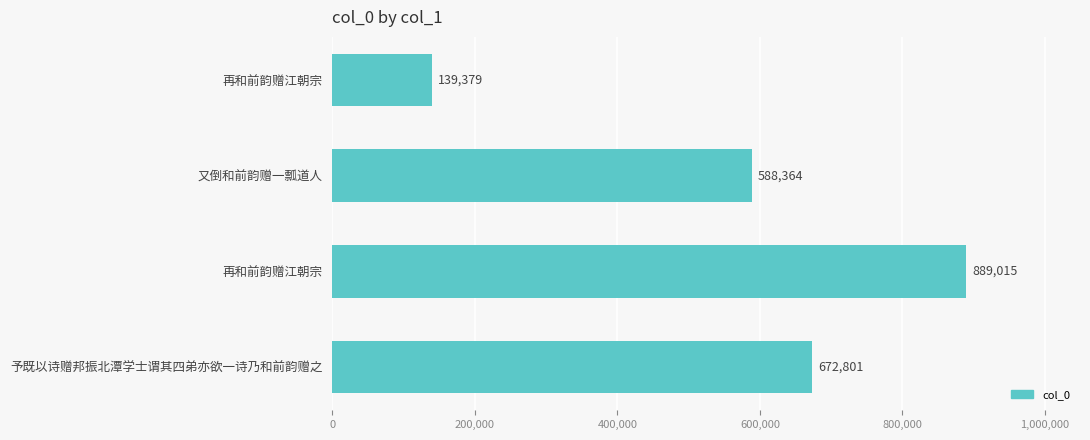

How many bars are there in total?

4